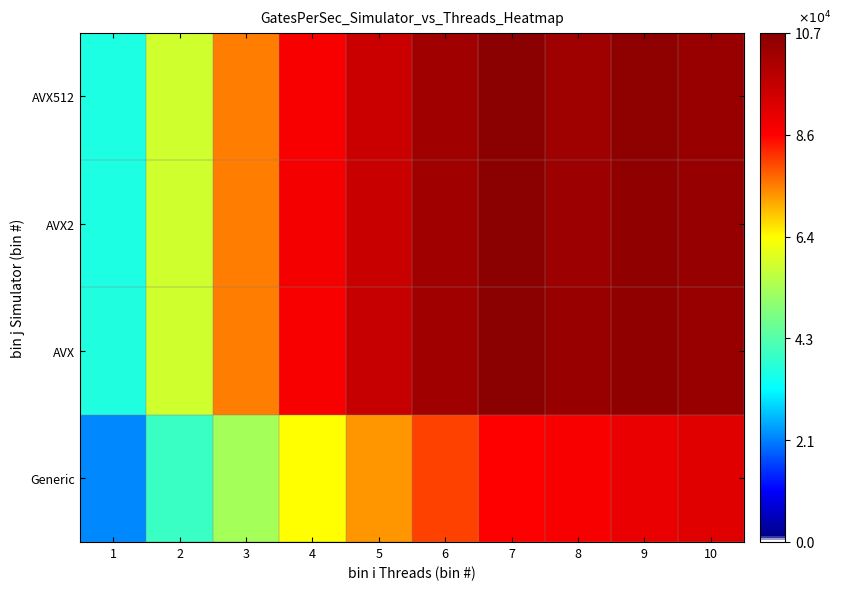

At which category does the chart reach its peak across all series?

7